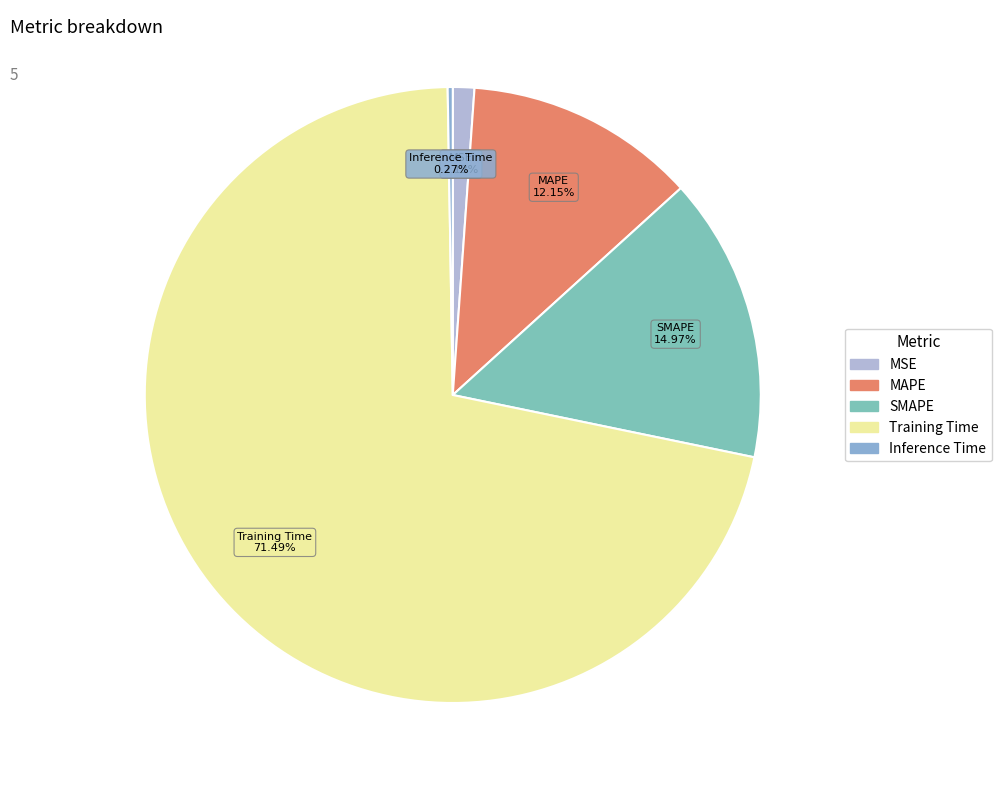

What is the largest slice in the pie chart?

Training Time